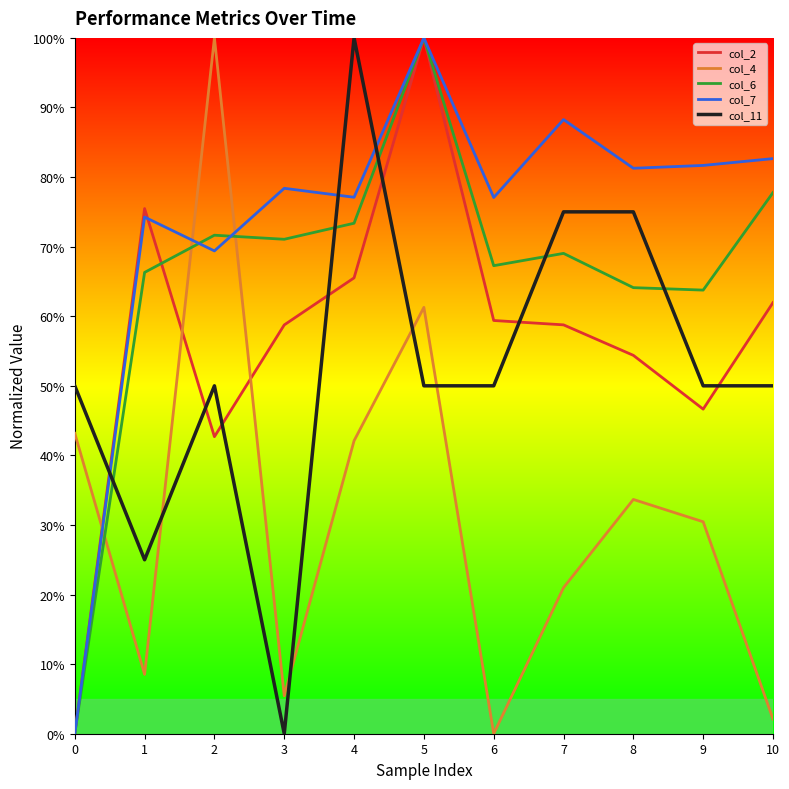

Count the col_6 values in the range 0 to 1.

11